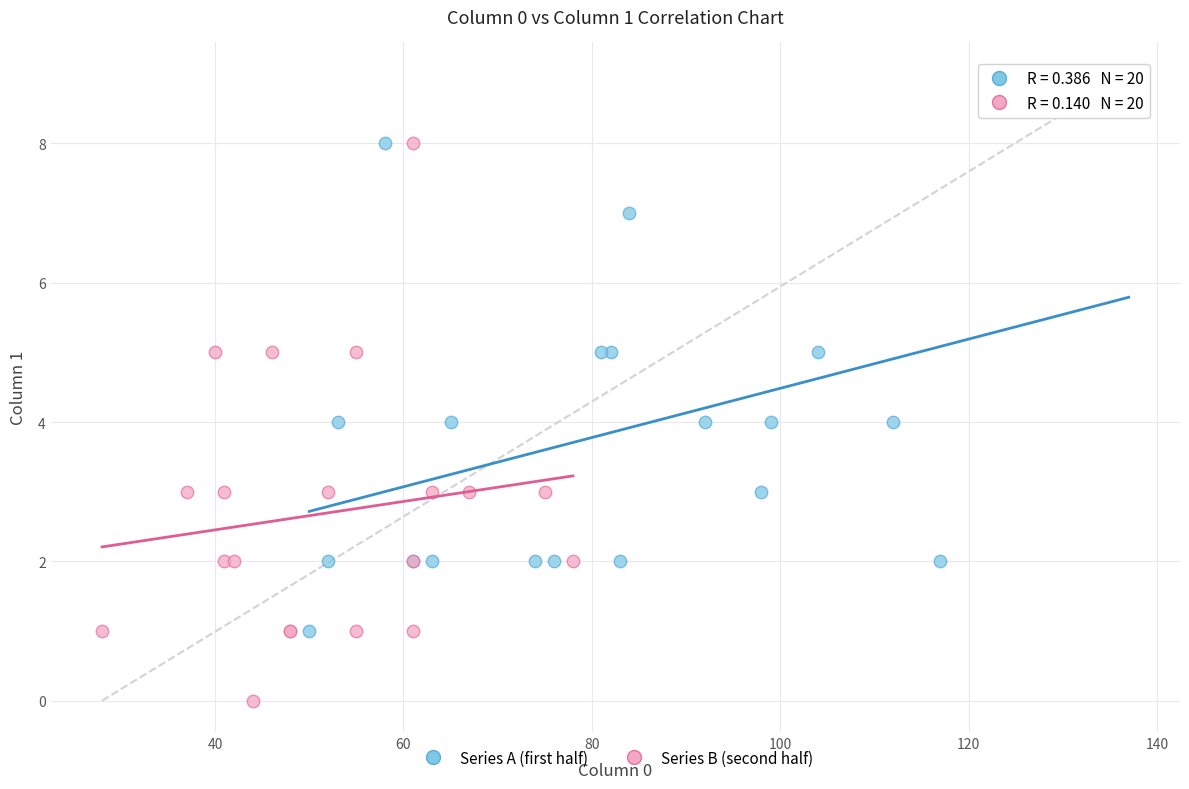

Which series reaches the minimum Y coordinate?

Series B (second half)